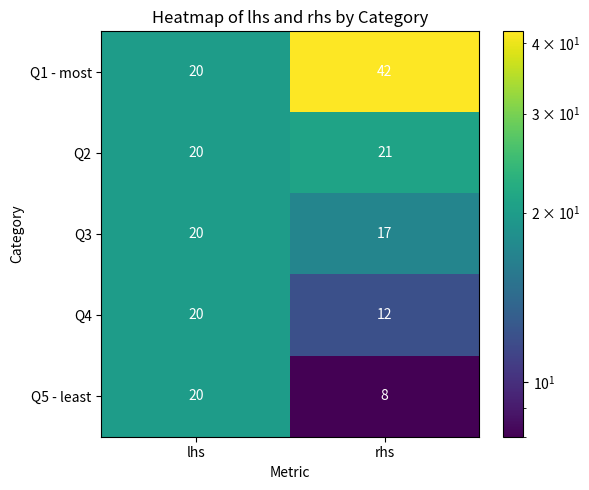

What is the approximate value of Q4 at lhs?

20